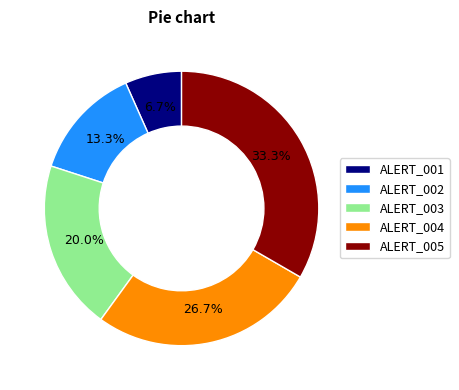

Is ALERT_005 the majority of the pie?

No